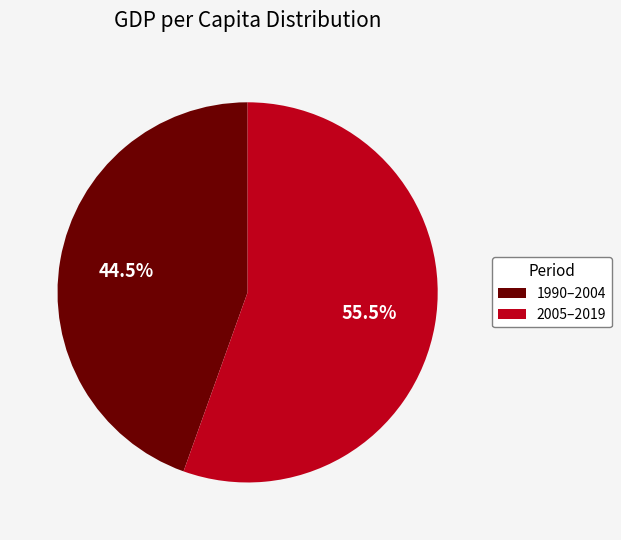

Between 2005–2019 and 1990–2004, which is larger?

2005–2019